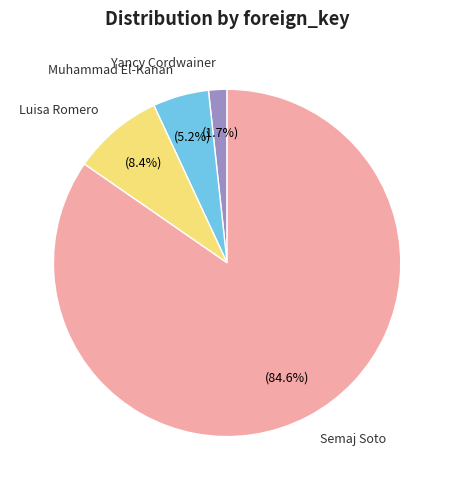

Between Luisa Romero and Semaj Soto, which is larger?

Semaj Soto